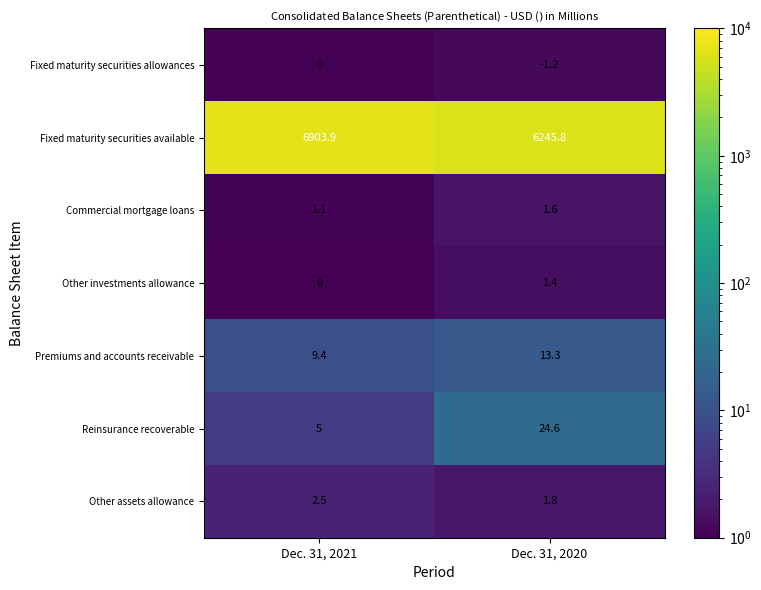

List the labels in order of Other investments allowance value, largest first.

Dec. 31, 2020, Dec. 31, 2021